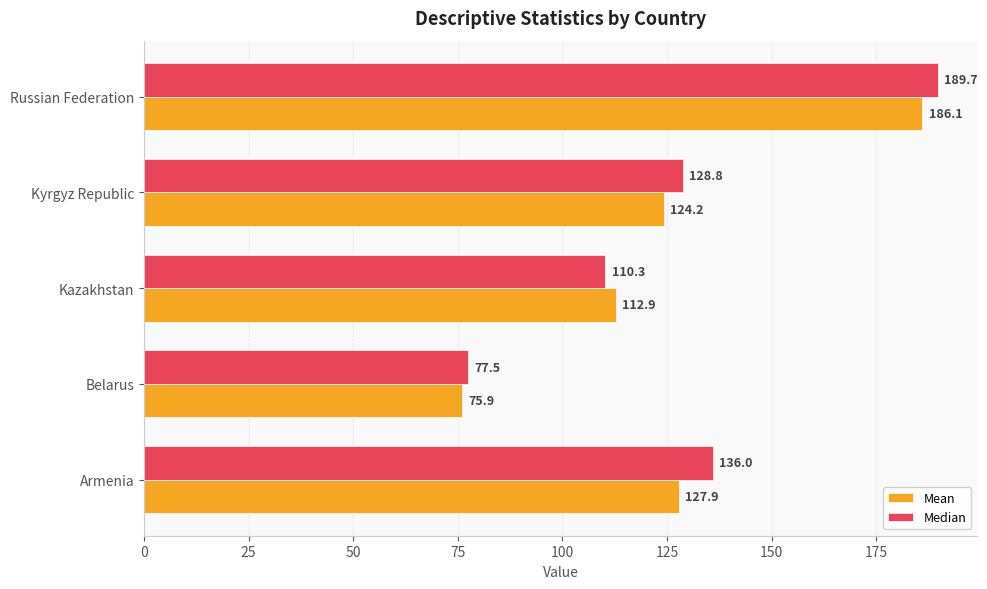

Which label corresponds to the largest value in the chart?

Russian Federation